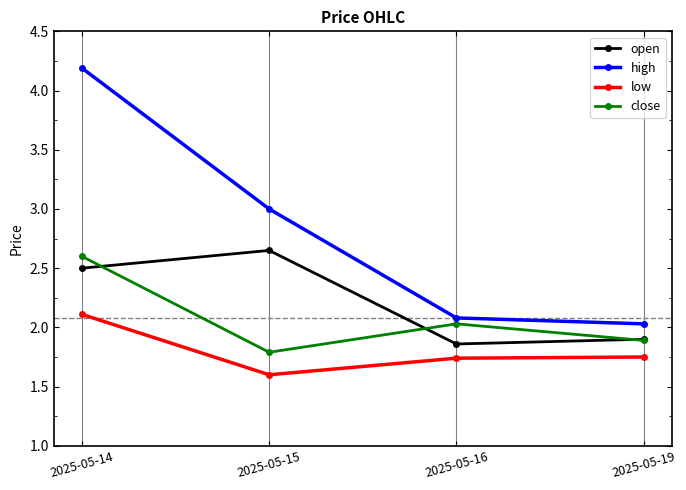

List the labels in order of close value, smallest first.

2025-05-15, 2025-05-19, 2025-05-16, 2025-05-14